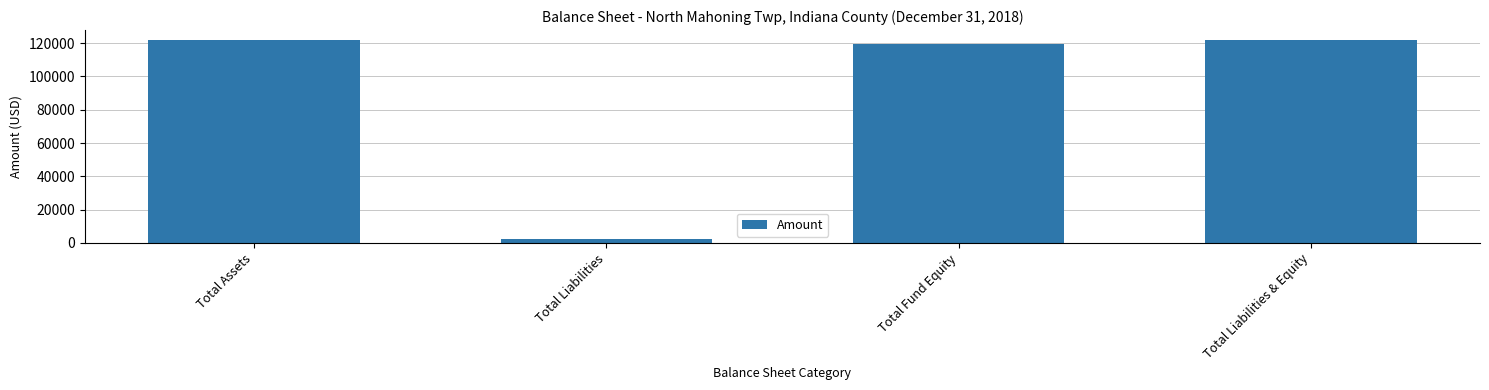

What is the difference between the values at Total Assets and Total Liabilities?

119566